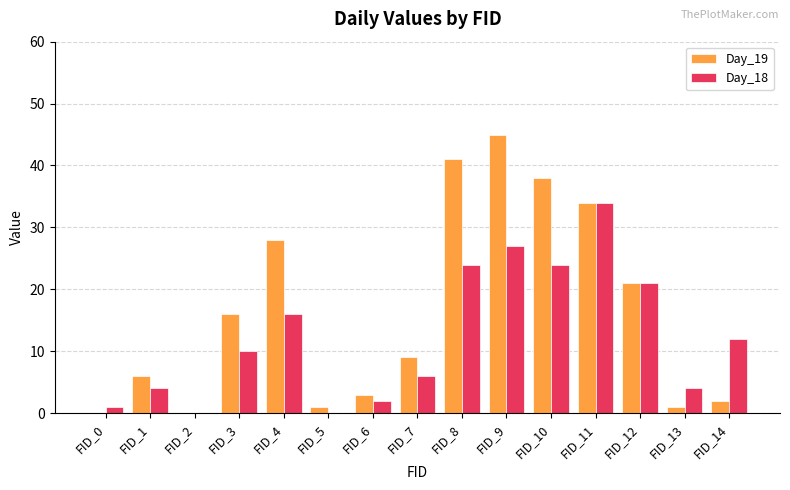

Between FID_6 and FID_11, which series saw the biggest shift?

Day_18